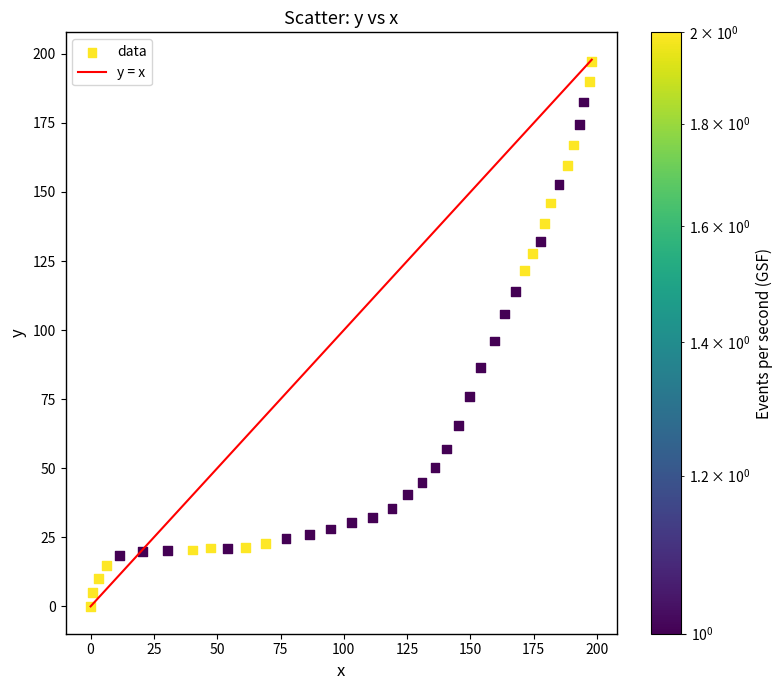

What is the range of X values (max minus min)?

197.9